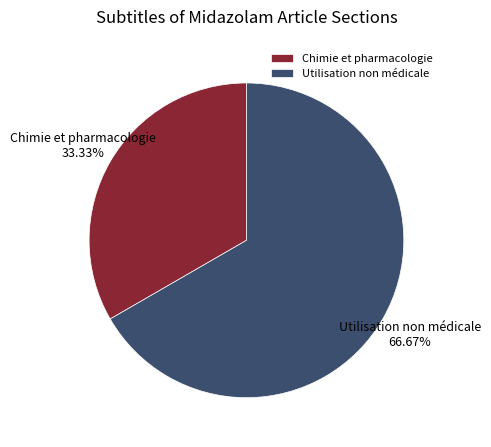

Which slice is the smallest?

Chimie et pharmacologie